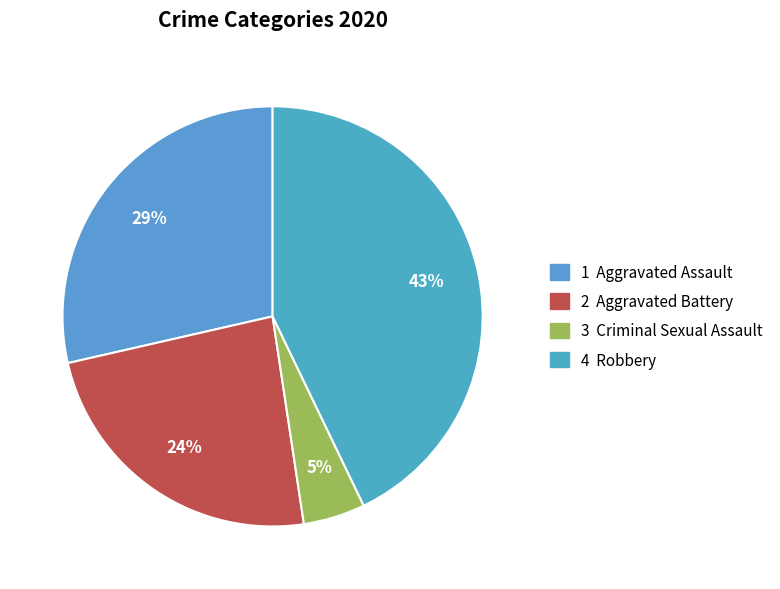

Does any single category account for the majority?

No